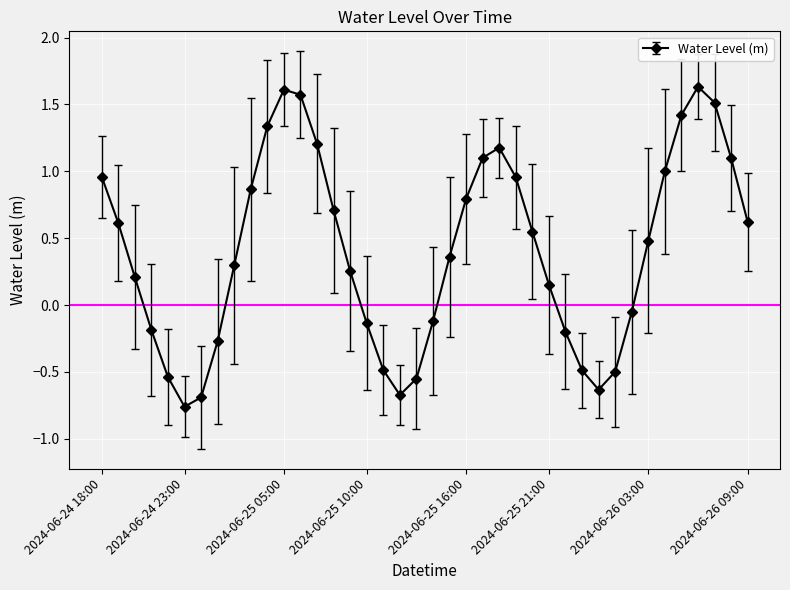

How many interior local peaks (higher than both neighbors) does the data have?

3